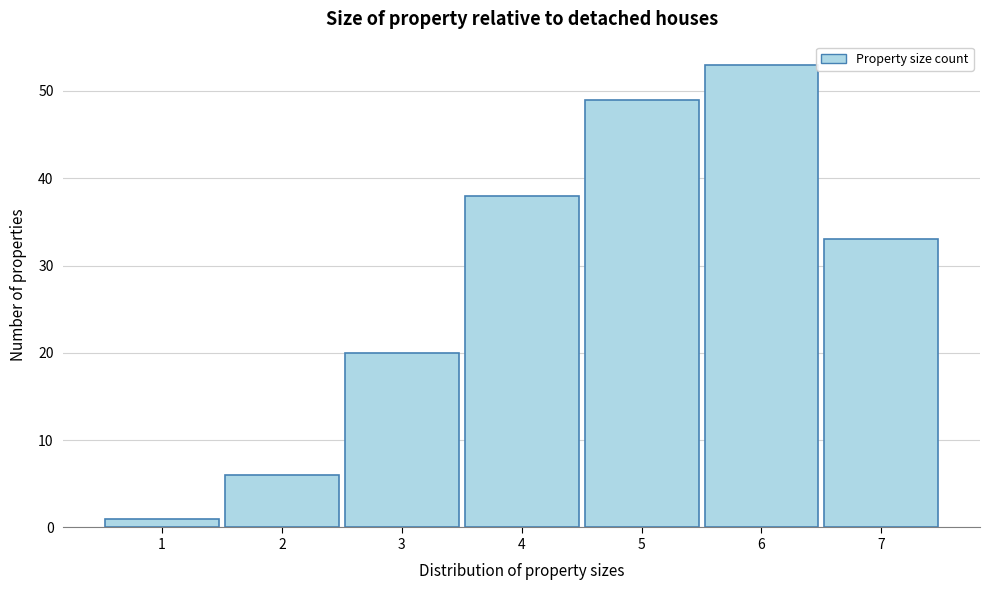

Reading right to left, extract all data points from this chart.

7=33	6=53	5=49	4=38	3=20	2=6	1=1